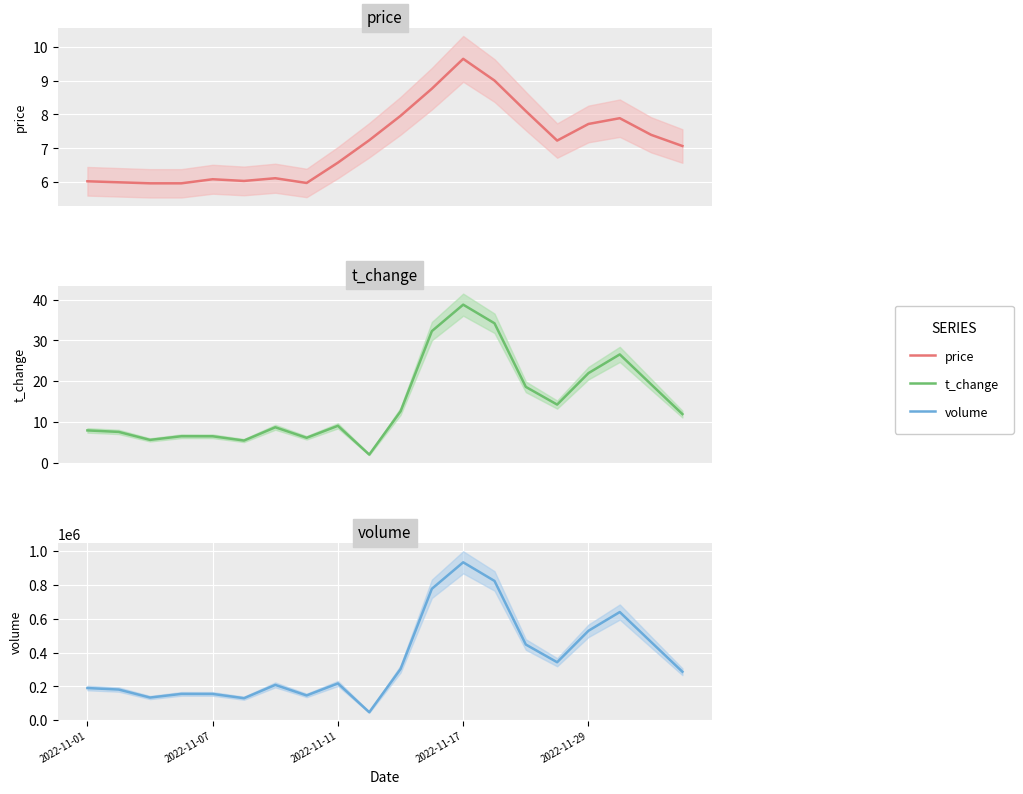

What is the label of the 14th point from the left?

13